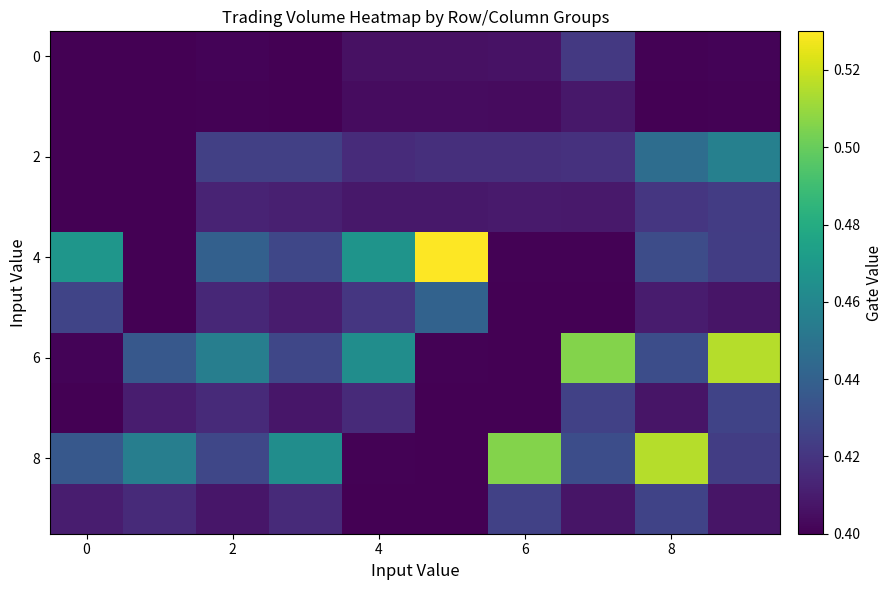

Which series has the widest spread of values?

4